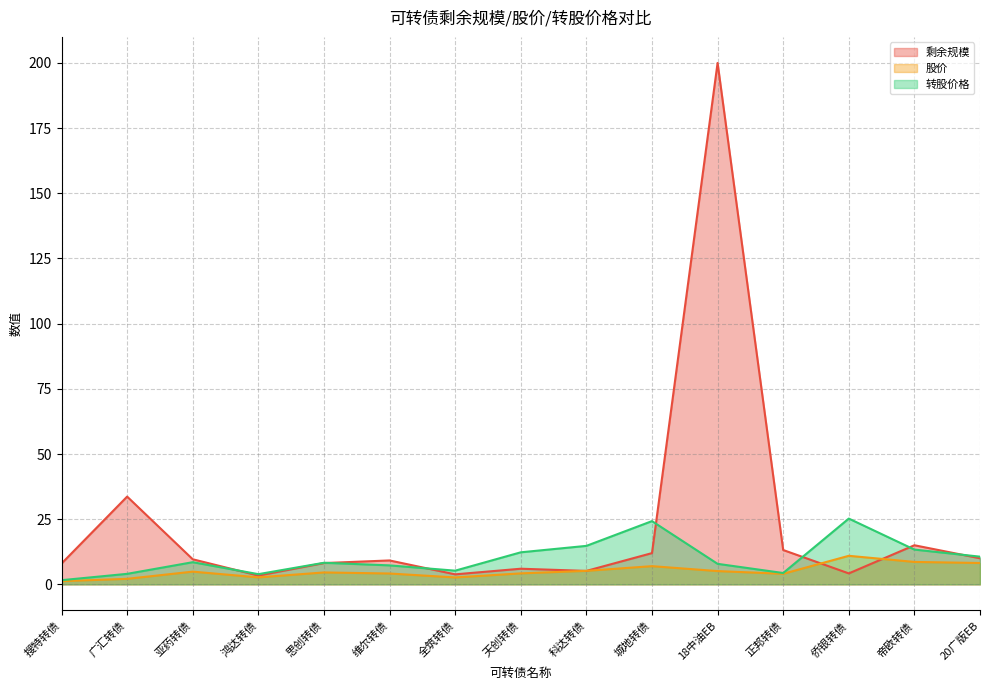

What is the maximum value shown in the chart?

200.0